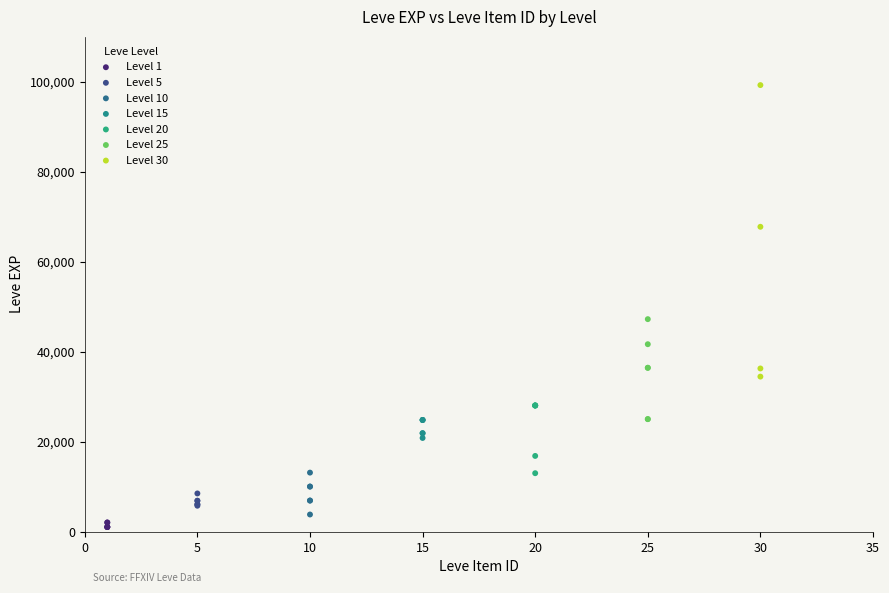

Which series contains the highest Y value?

Level 30